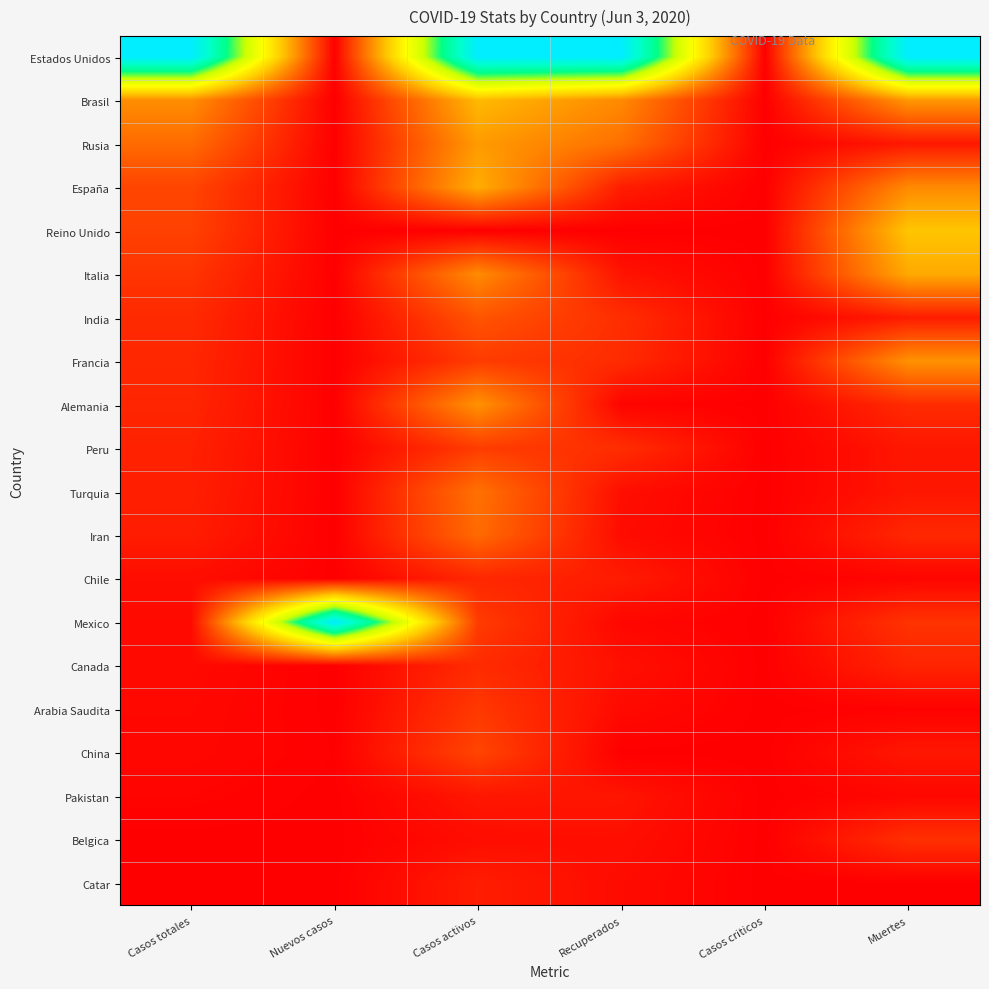

Between Casos totales and Casos criticos, which is larger?

Casos totales